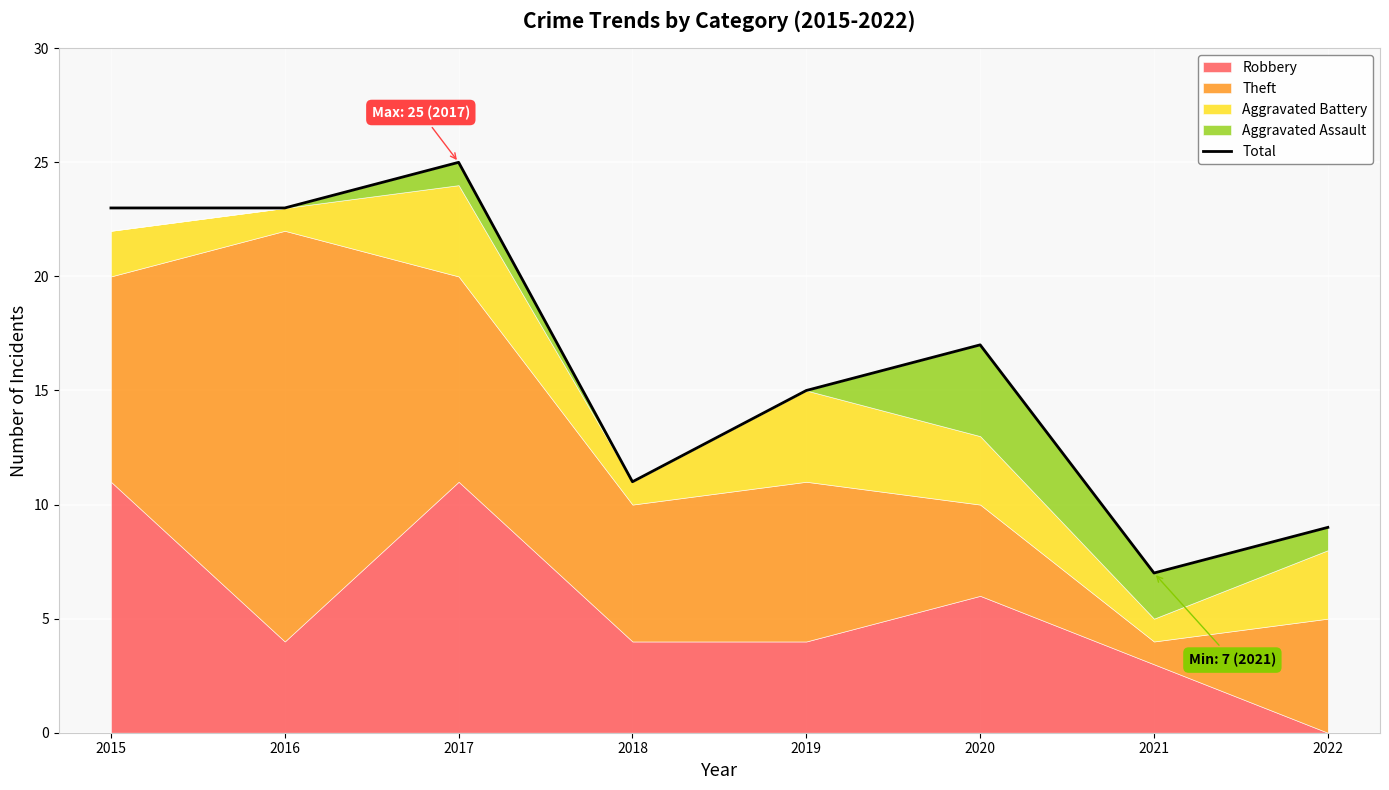

Reading right to left, transcribe all the data shown in this chart.

9	7	17	15	11	25	23	23